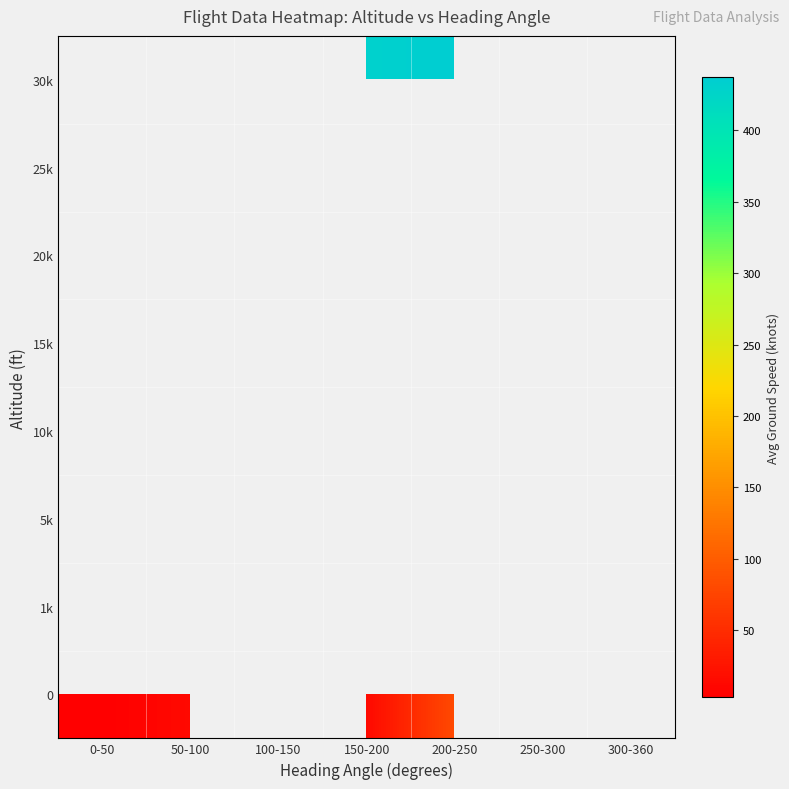

How many values in 0 are above zero?

4